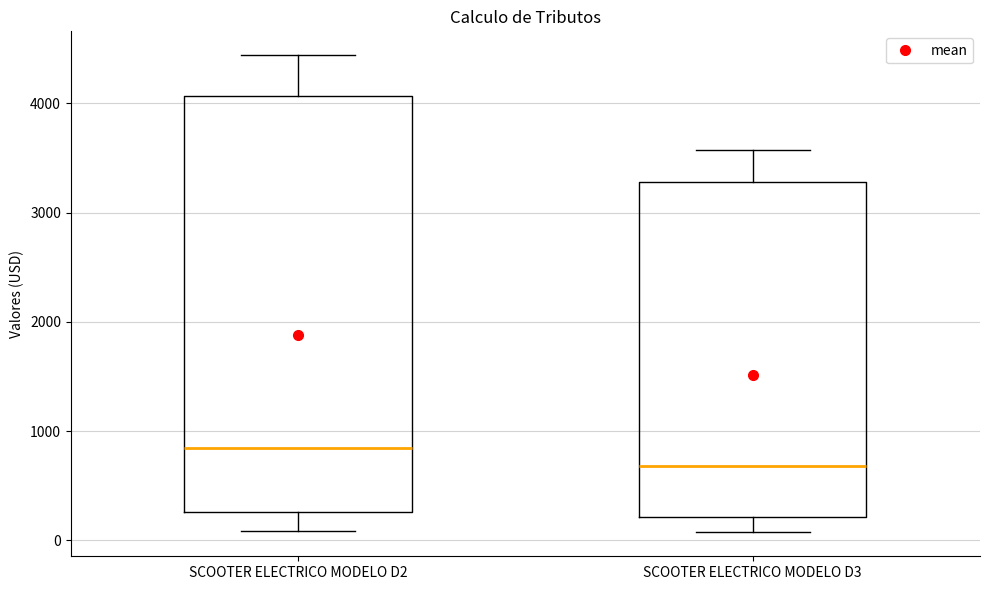

Which box's median line is the highest?

SCOOTER ELECTRICO MODELO D2